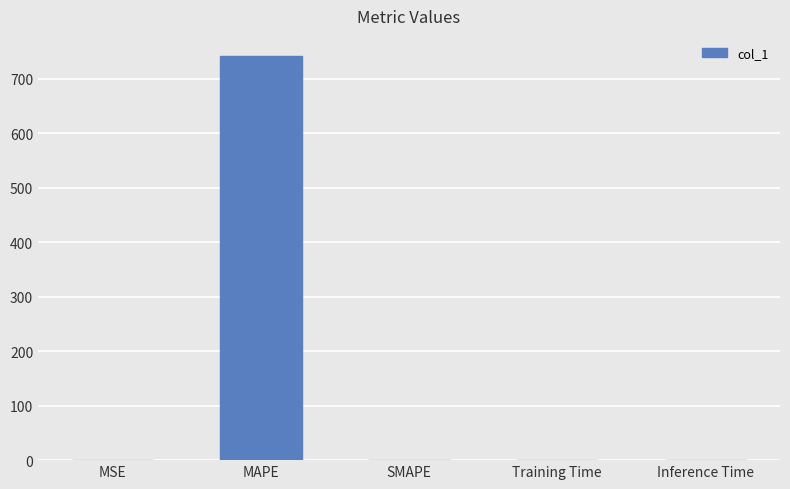

What is the sum of all values?

741.7